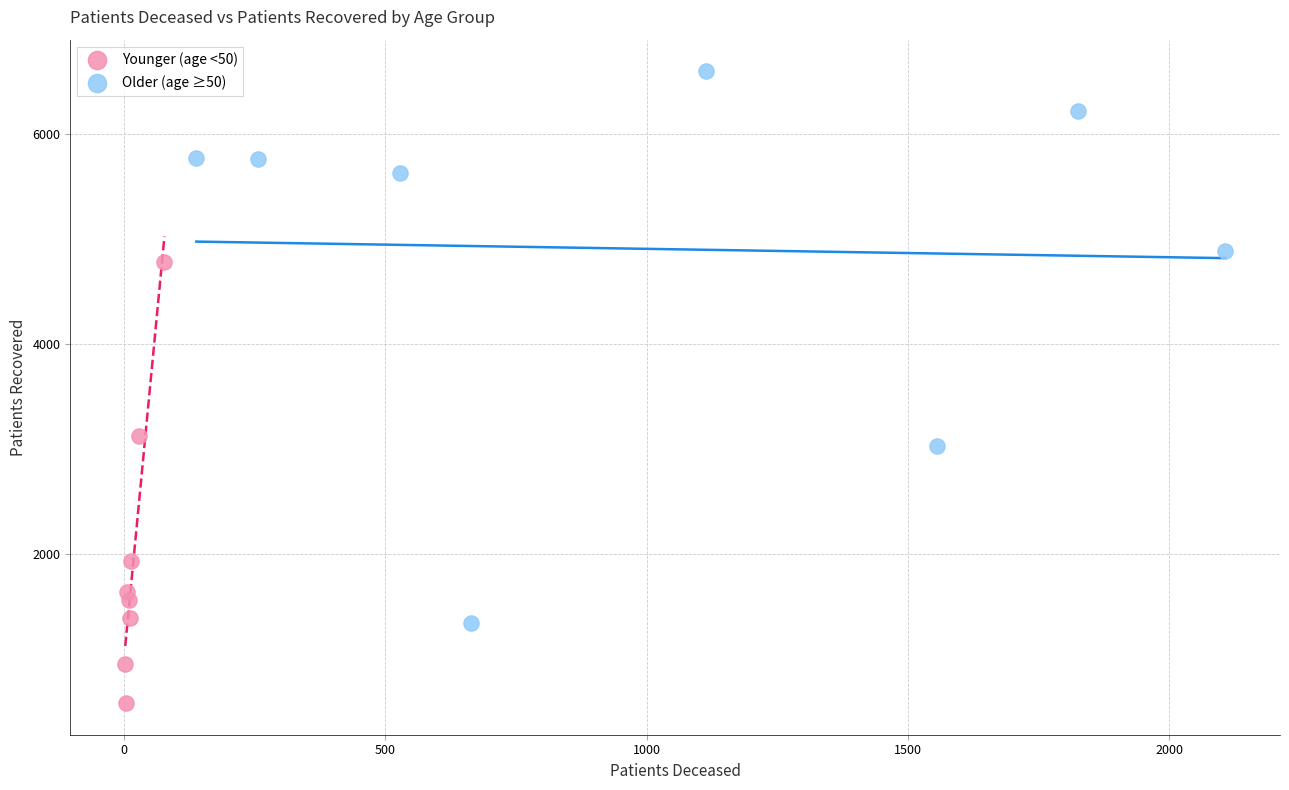

Which series has the widest spread of Y values?

Older (age ≥50)